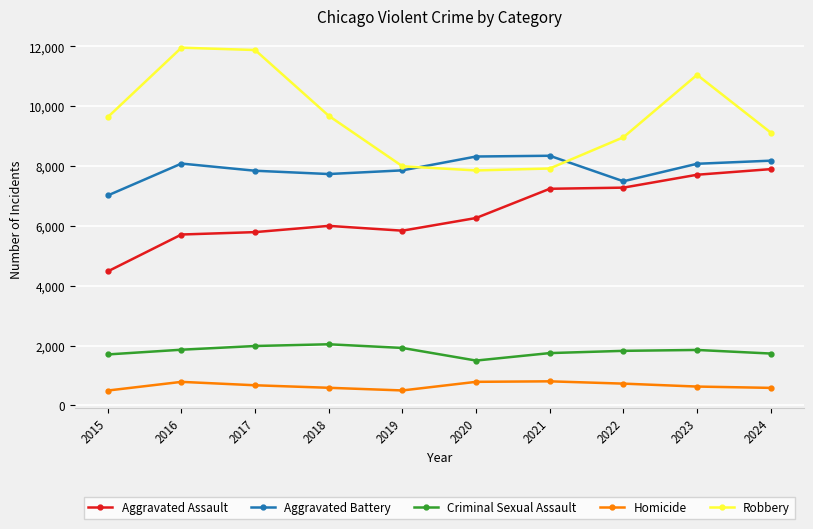

What is the sum of the Robbery values at 2020 and 2015?

17493